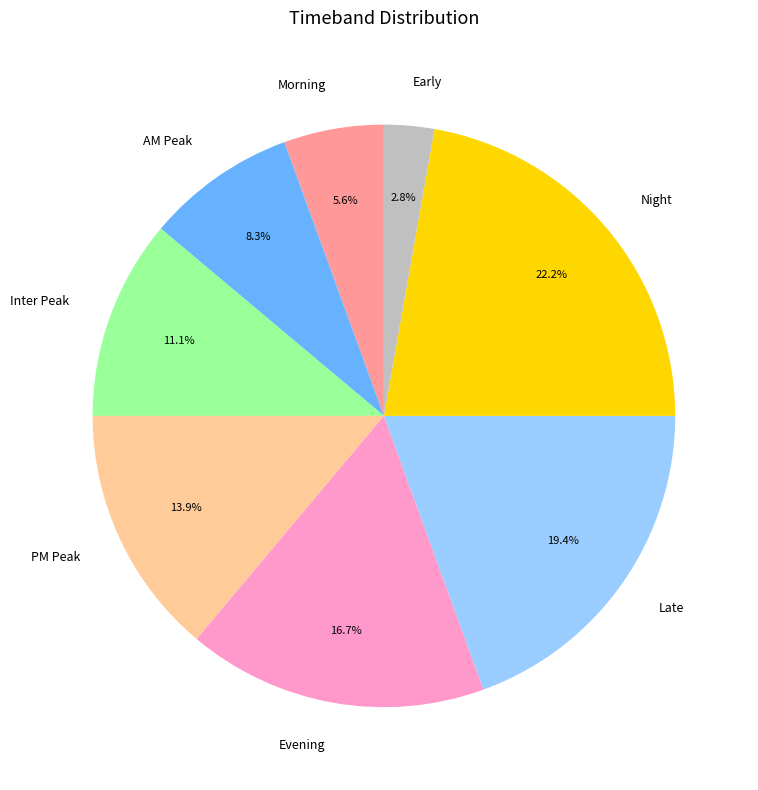

Approximately how many times larger is the value at PM Peak compared to Morning?

2.5